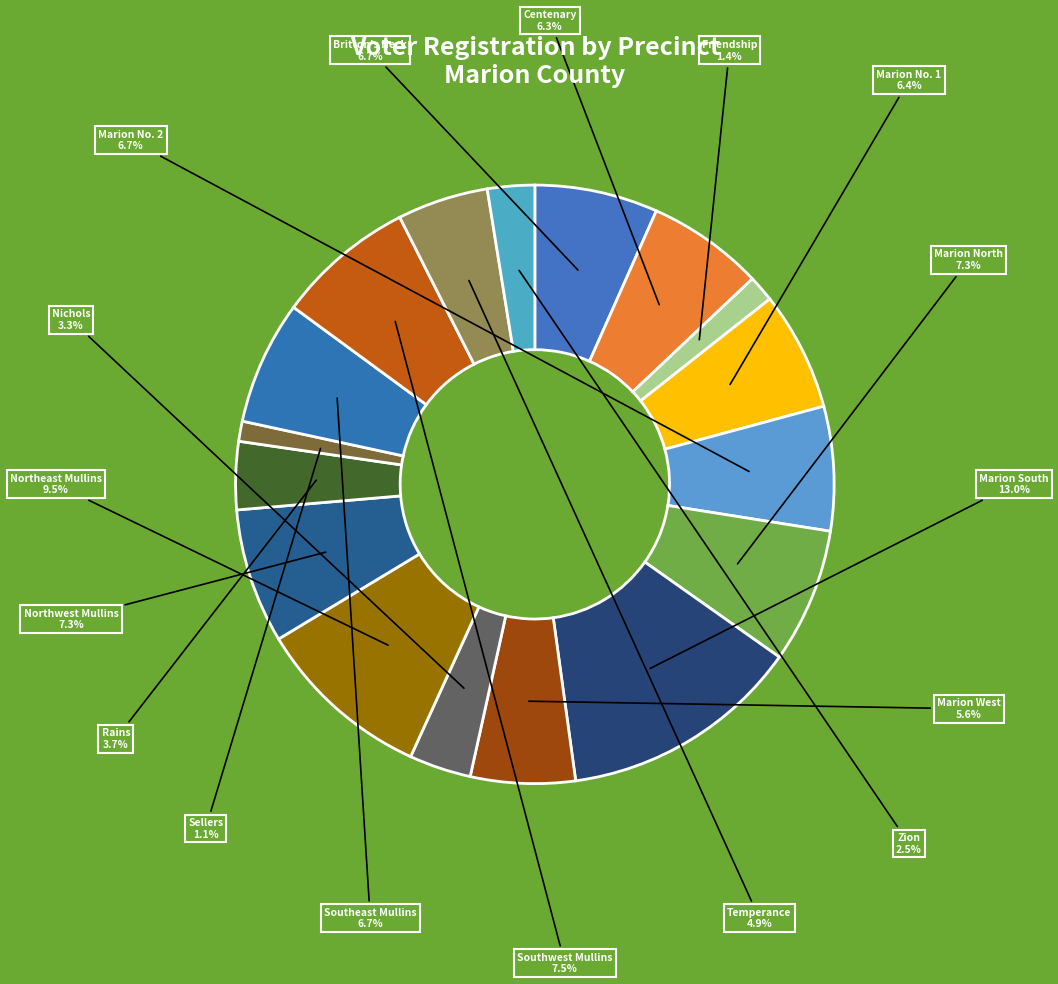

Count the number of slices in the pie.

17